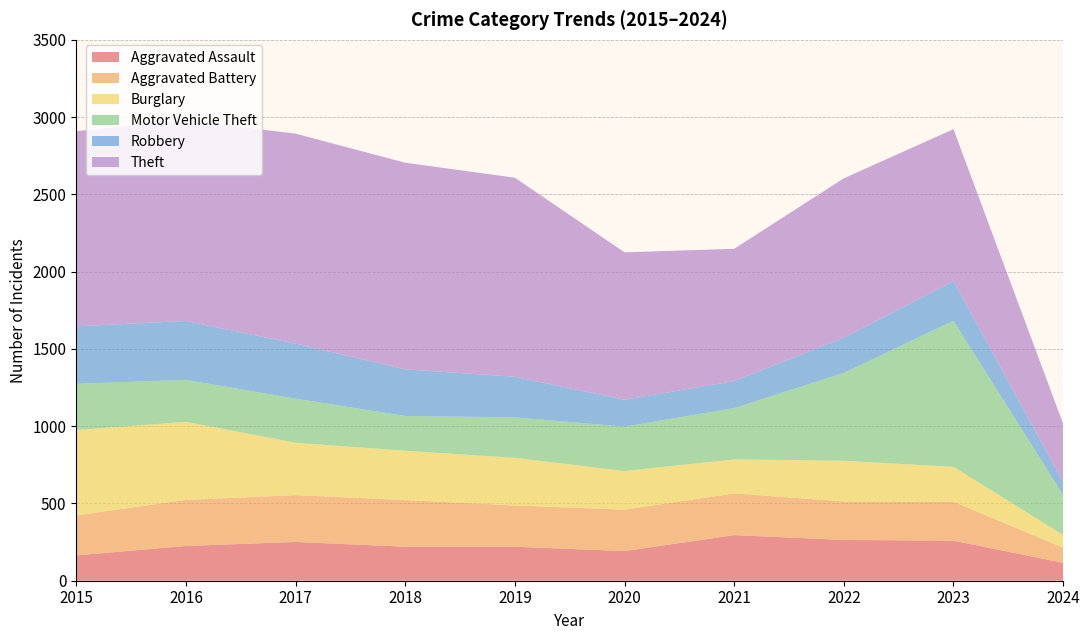

Reading left to right, what are all the values shown in this chart?

Aggravated Assault: 2015=164	2016=225	2017=251	2018=220	2019=220	2020=192	2021=295	2022=264	2023=259	2024=116
Aggravated Battery: 2015=259	2016=298	2017=303	2018=302	2019=267	2020=268	2021=270	2022=249	2023=252	2024=98
Burglary: 2015=552	2016=505	2017=339	2018=319	2019=308	2020=250	2021=220	2022=263	2023=226	2024=82
Motor Vehicle Theft: 2015=299	2016=272	2017=285	2018=225	2019=262	2020=287	2021=332	2022=569	2023=945	2024=259
Robbery: 2015=372	2016=381	2017=356	2018=302	2019=263	2020=174	2021=175	2022=227	2023=257	2024=84
Theft: 2015=1263	2016=1297	2017=1359	2018=1337	2019=1288	2020=954	2021=856	2022=1032	2023=983	2024=377